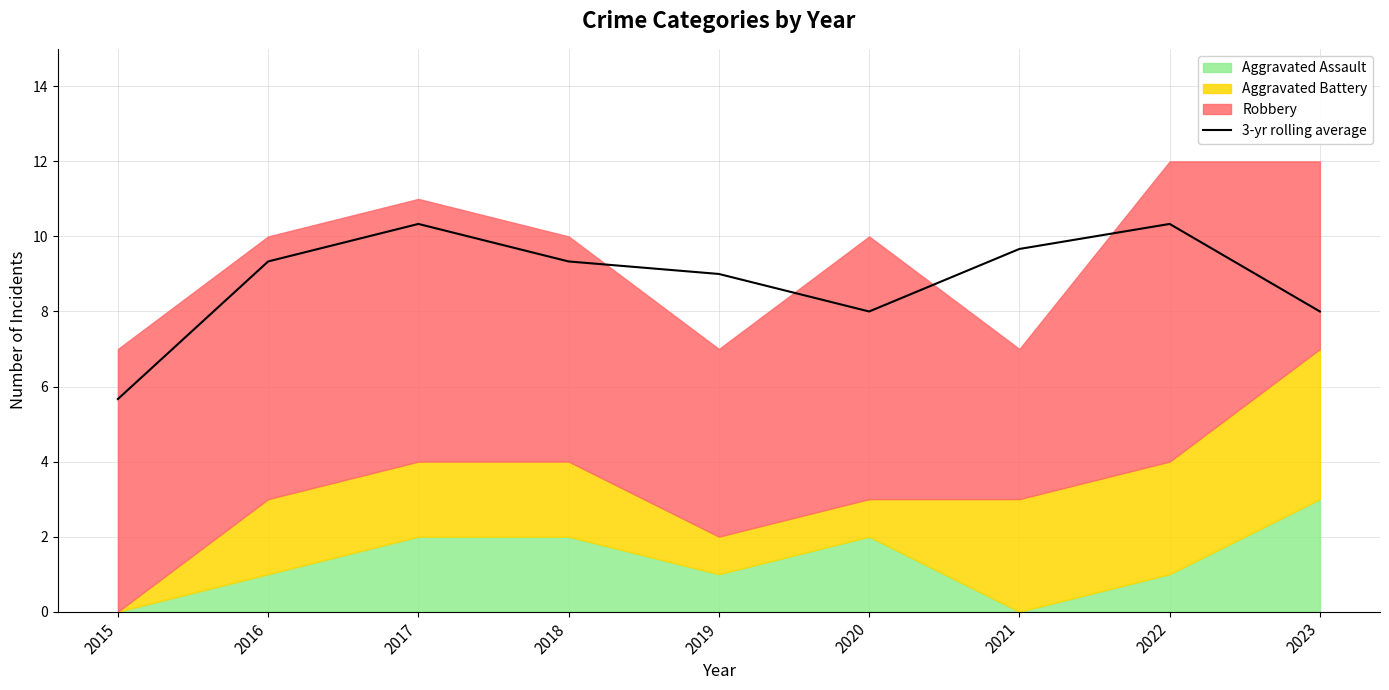

What is the highest value of the 3-yr rolling average series?

10.3